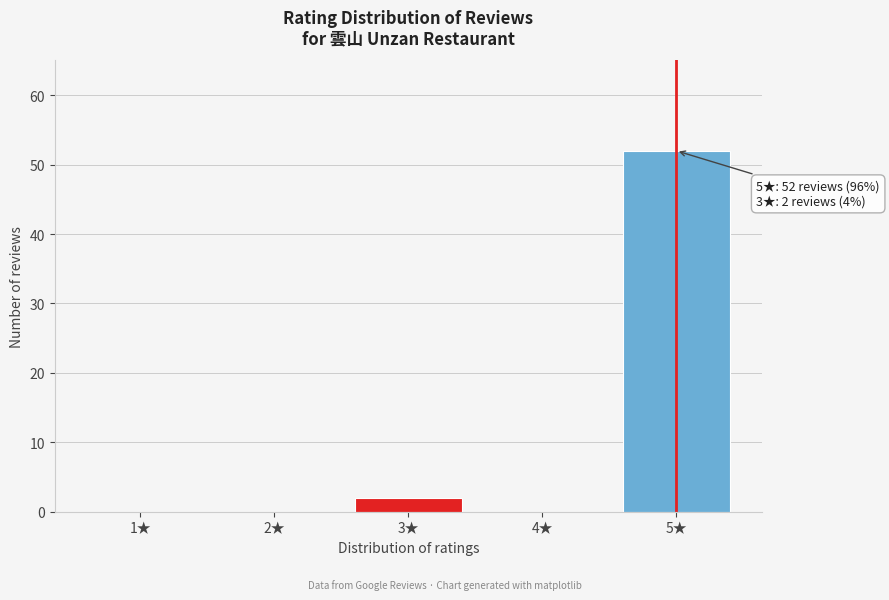

Reading right to left, extract all data points from this chart.

5★=52	4★=0	3★=2	2★=0	1★=0